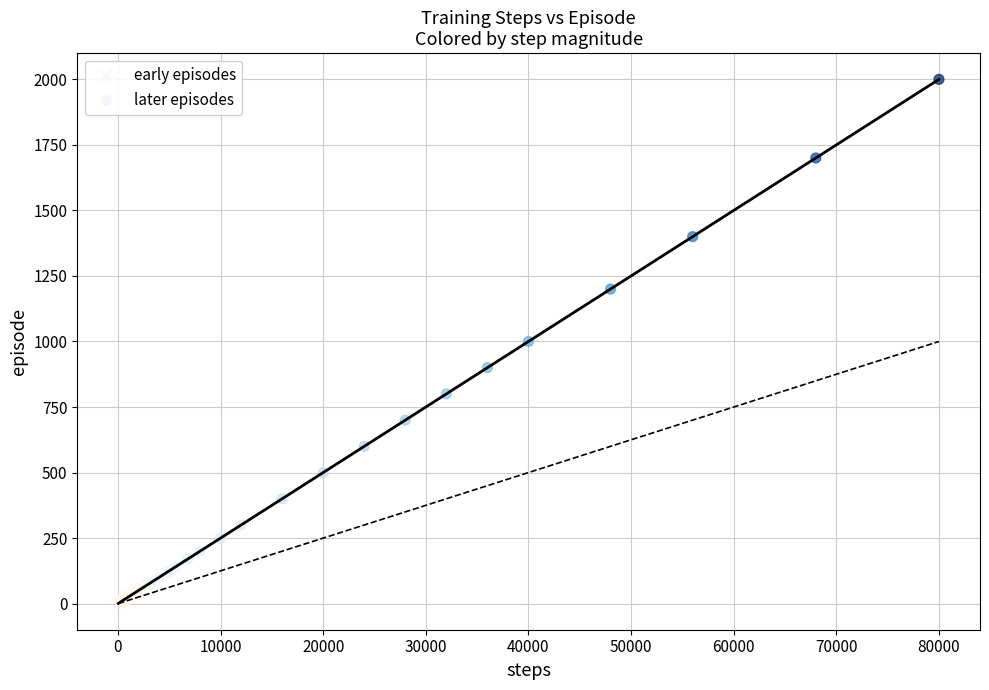

Which series reaches the maximum Y coordinate?

later episodes